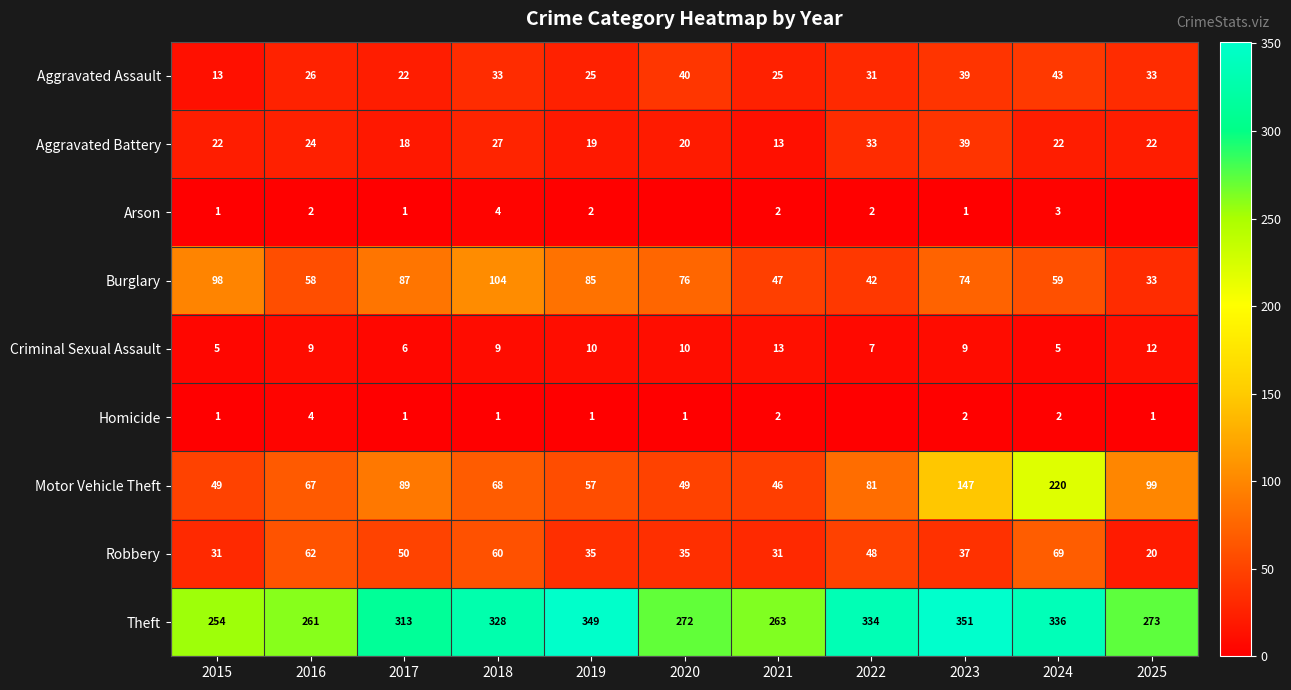

What is the minimum value for Robbery?

20